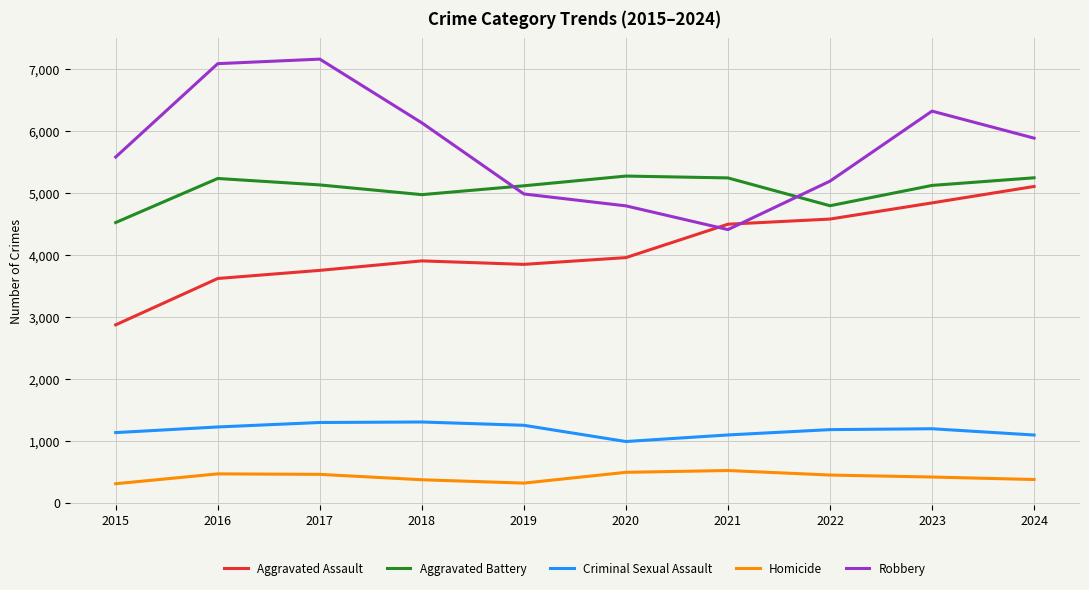

What is the highest value of the Homicide series?

520